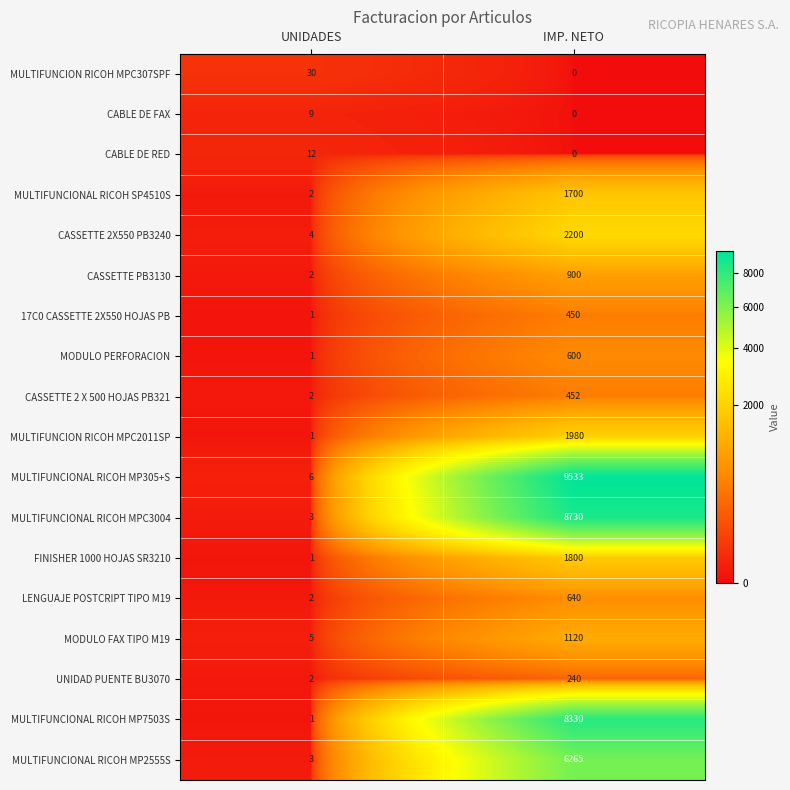

What is the difference between the CABLE DE FAX values at UNIDADES and IMP. NETO?

9